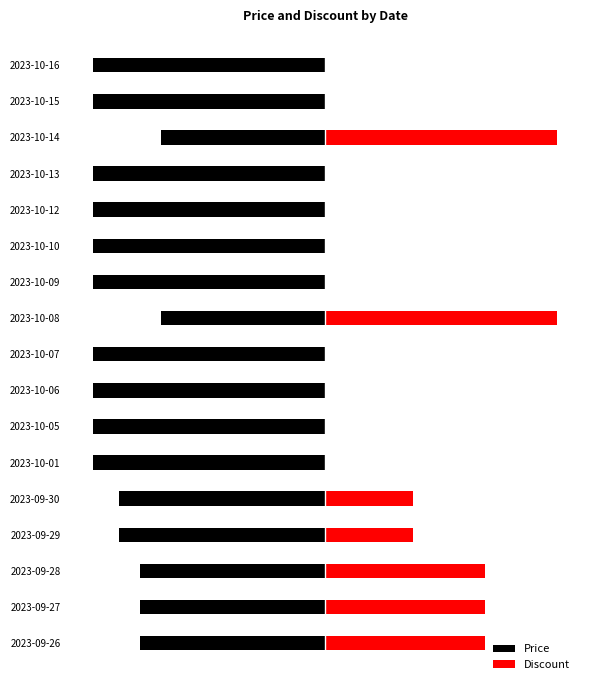

Which has a higher value, 2023-10-14 or 2023-10-08?

2023-10-14